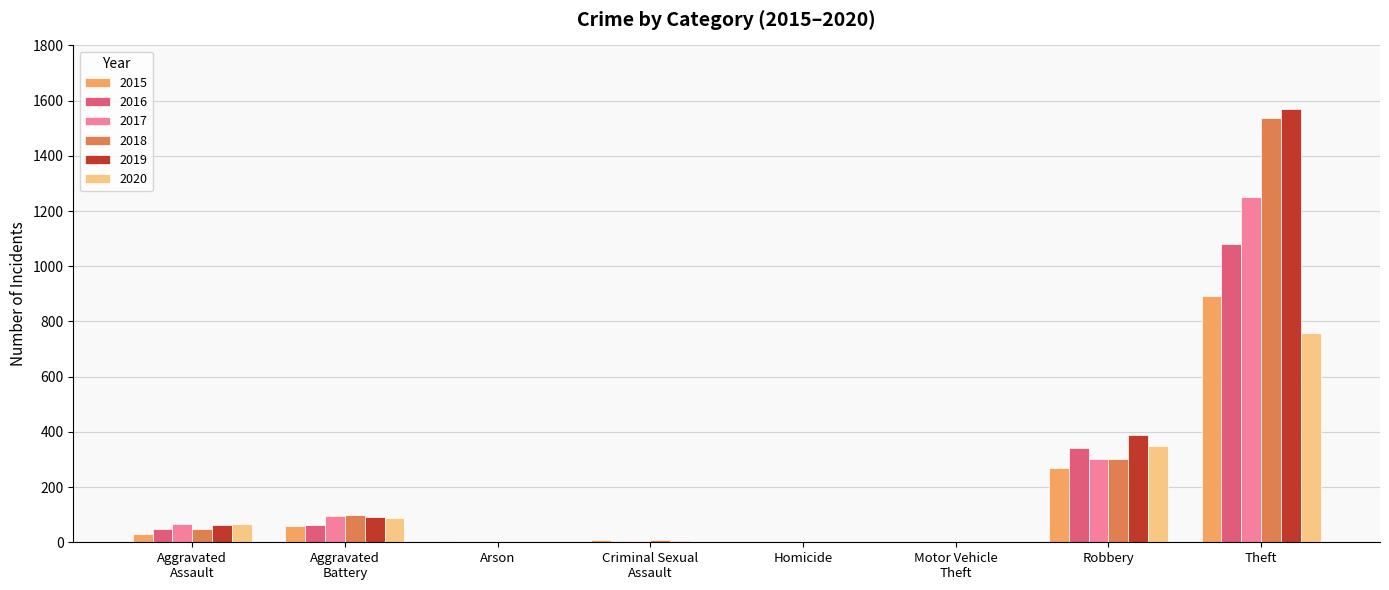

What are all the series names shown in the legend?

2015, 2016, 2017, 2018, 2019, 2020